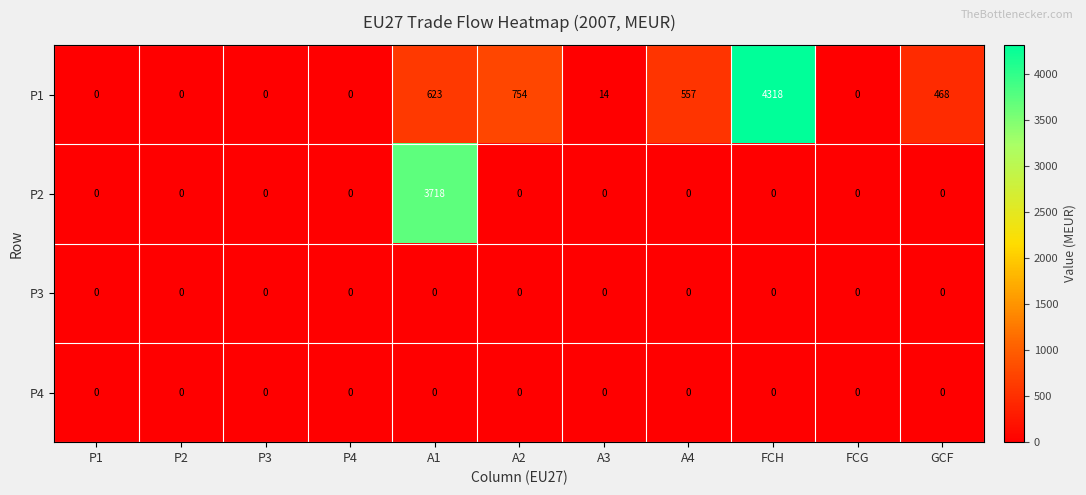

What is the difference between the maximum and minimum values in the P2 series?

3718